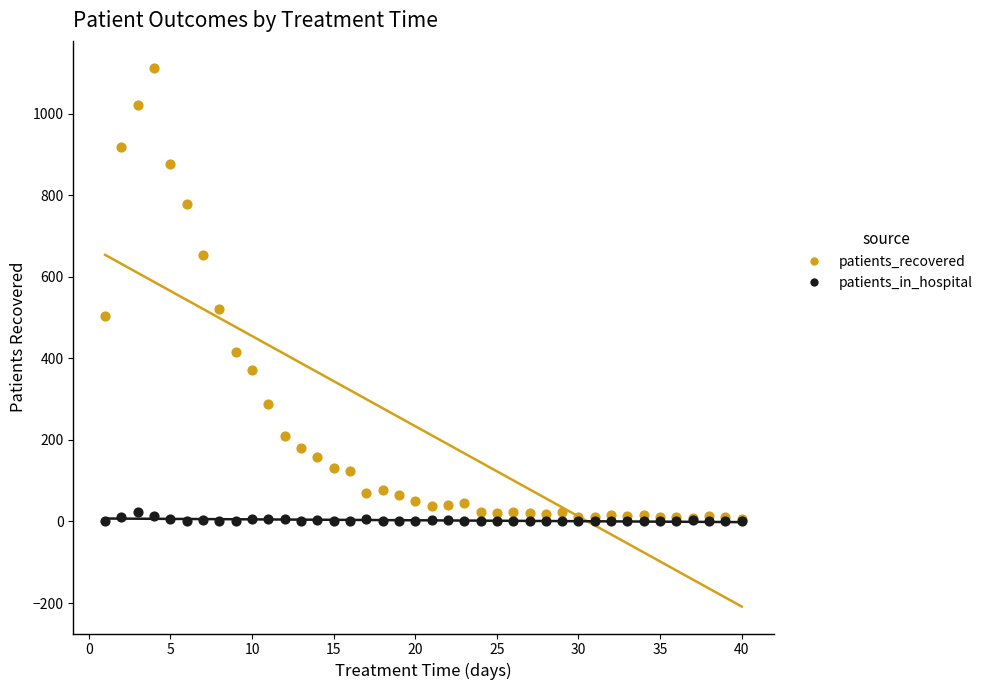

Which series reaches the maximum Y coordinate?

patients_recovered